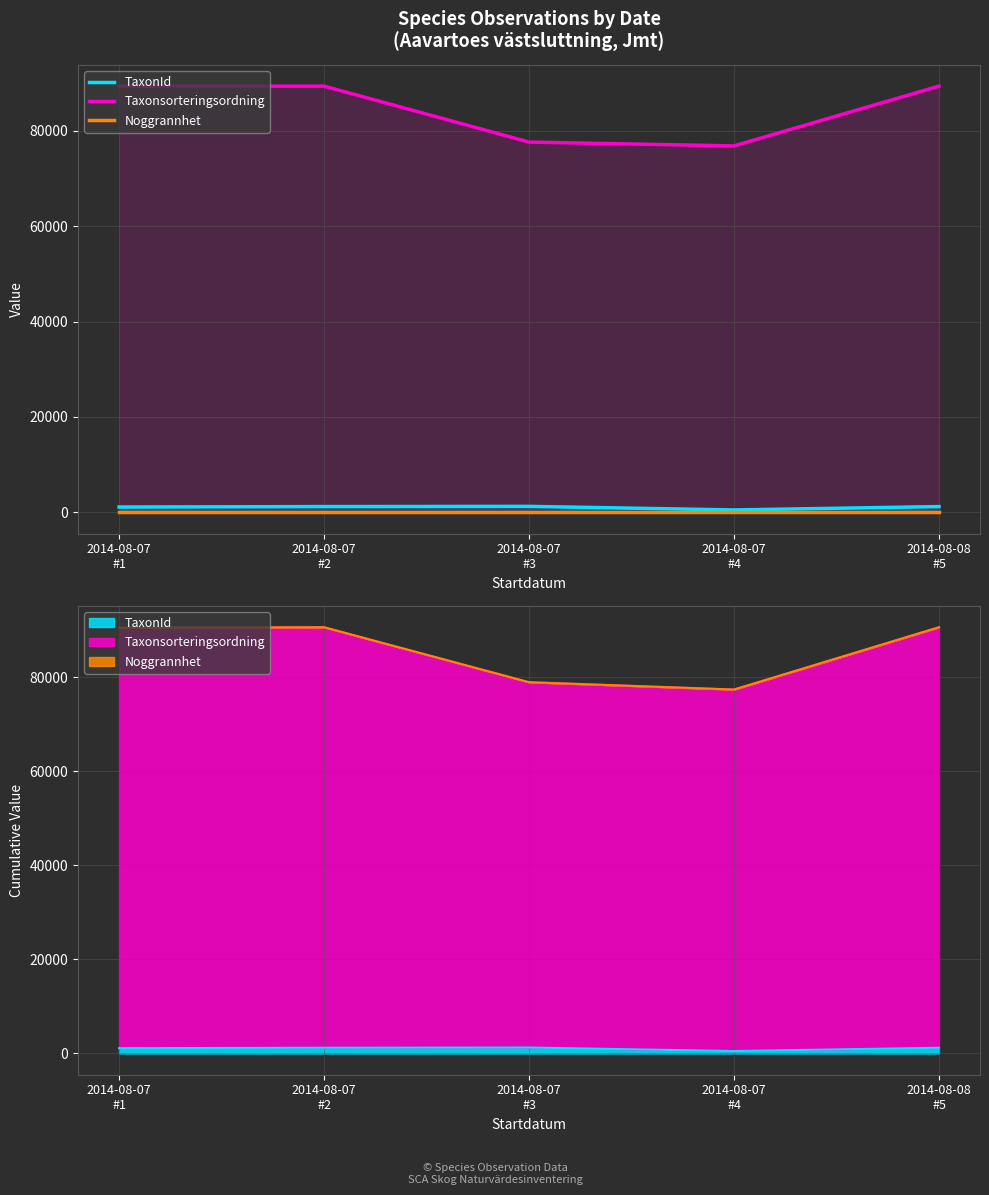

The value of TaxonId at 2014-08-07
#4 is 111. True or false?

False